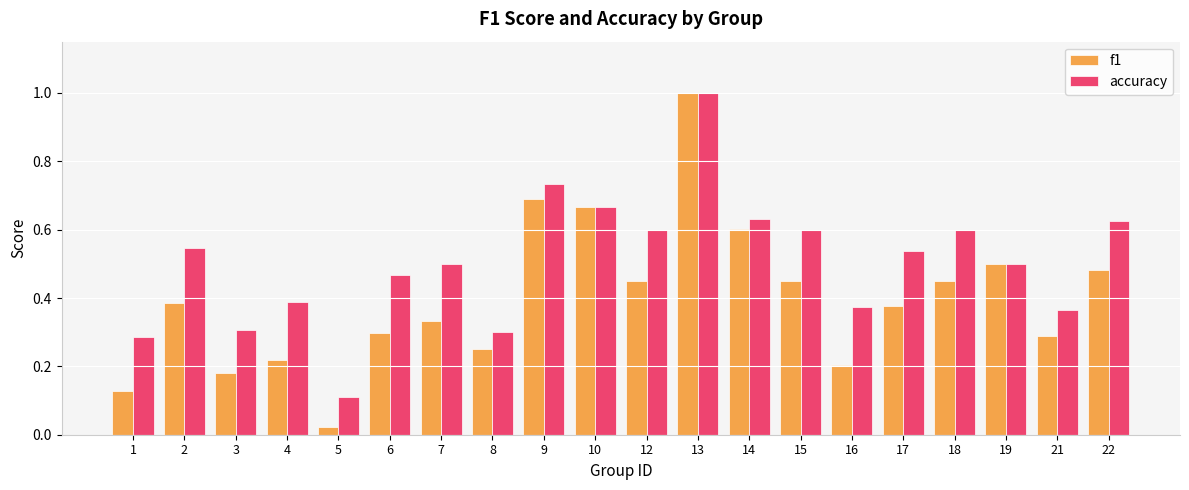

The accuracy series shows 0.6 at 18. True or false?

True